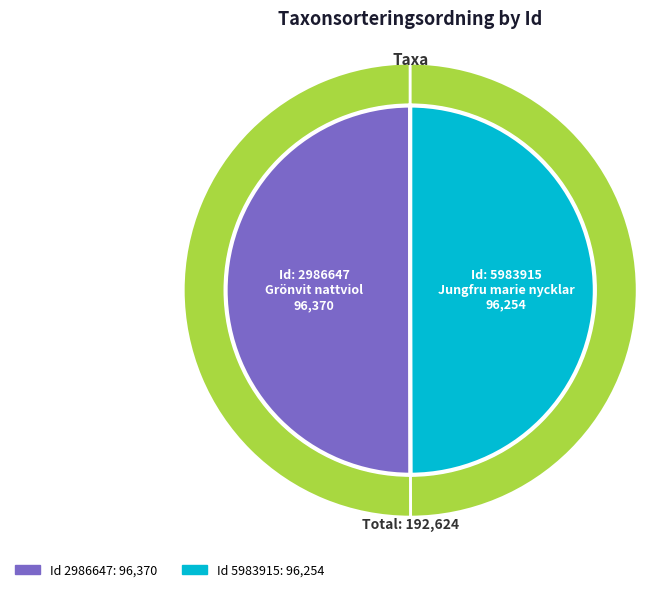

Between 2986647 and 5983915, which is larger?

2986647